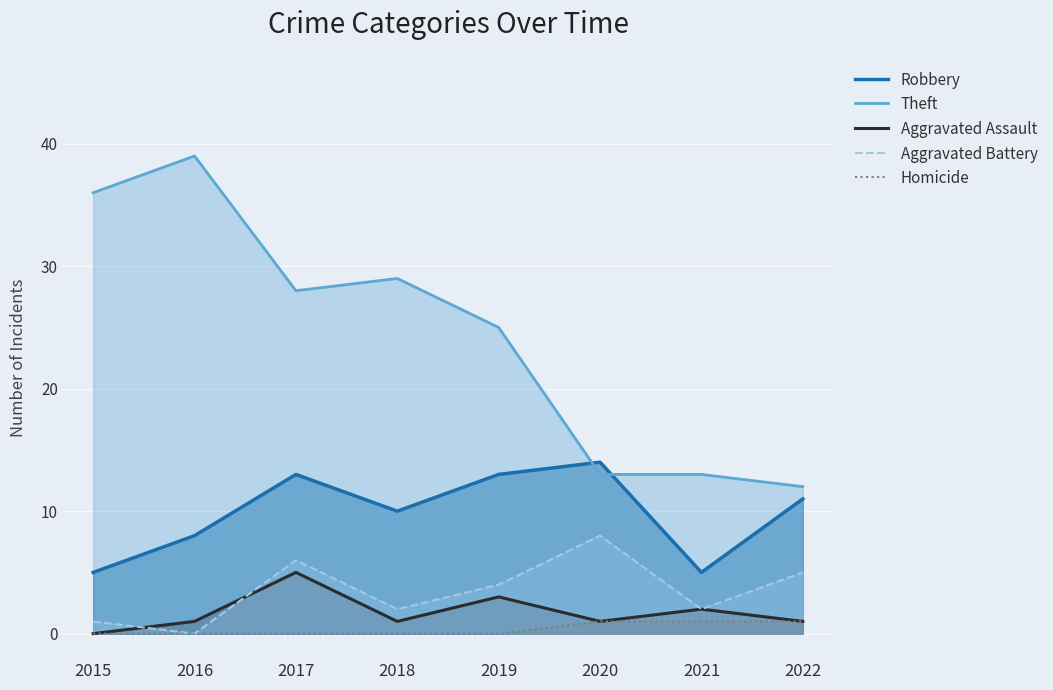

At which category is the sum across all series the highest?

2017